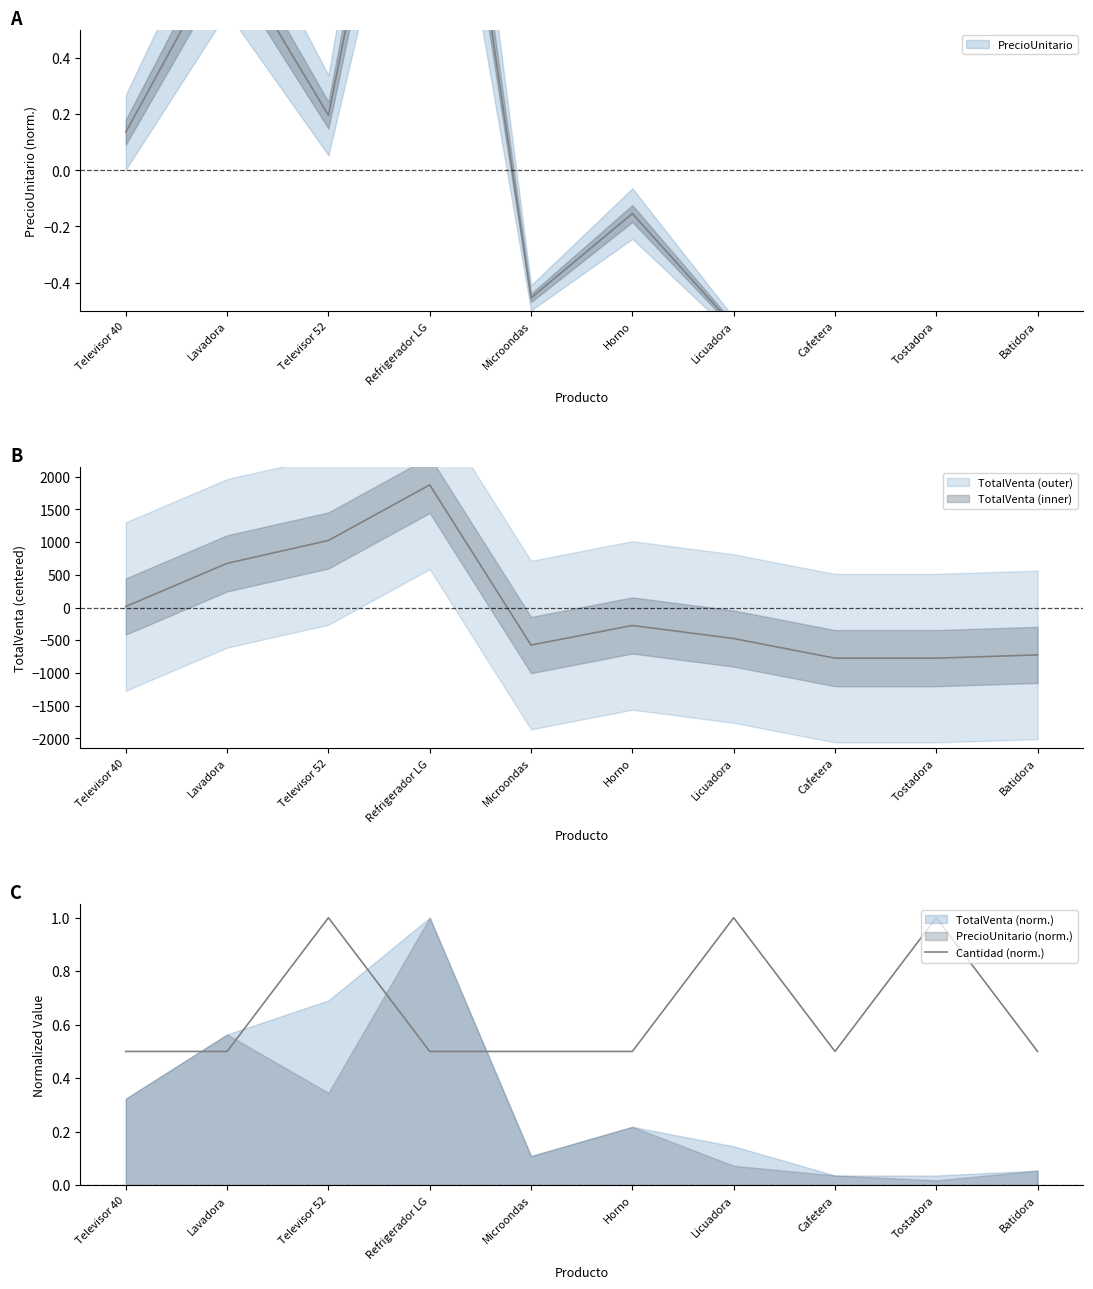

What is the sum of the values at Horno and Cafetera?

1.0